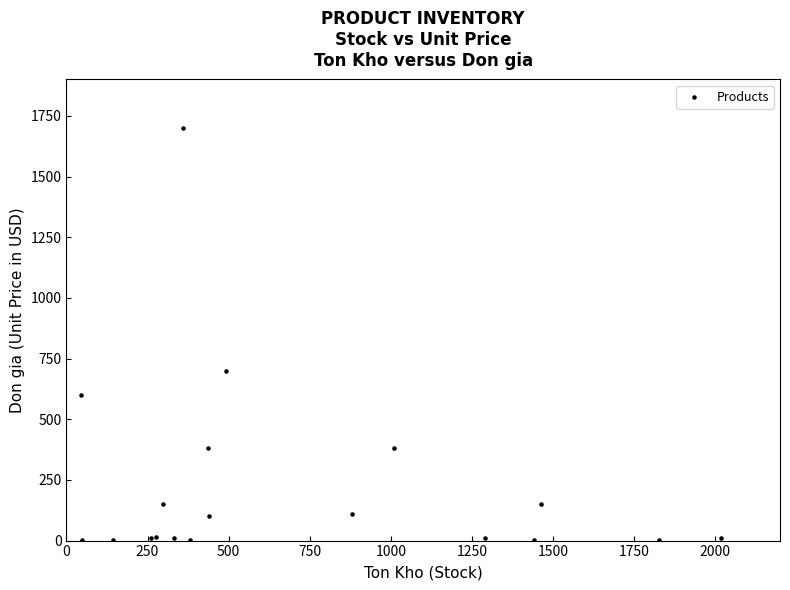

What Y value in the scatter plot is closest to 851?

700.0